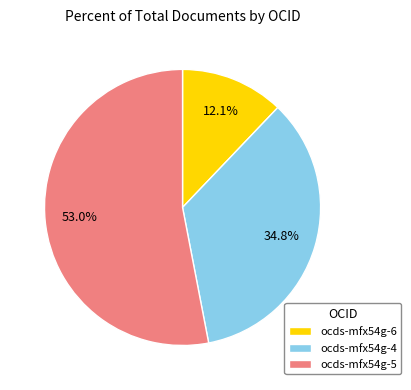

To the nearest percent, what is the difference between the ocds-mfx54g-6 and ocds-mfx54g-4 slice percentages?

23%